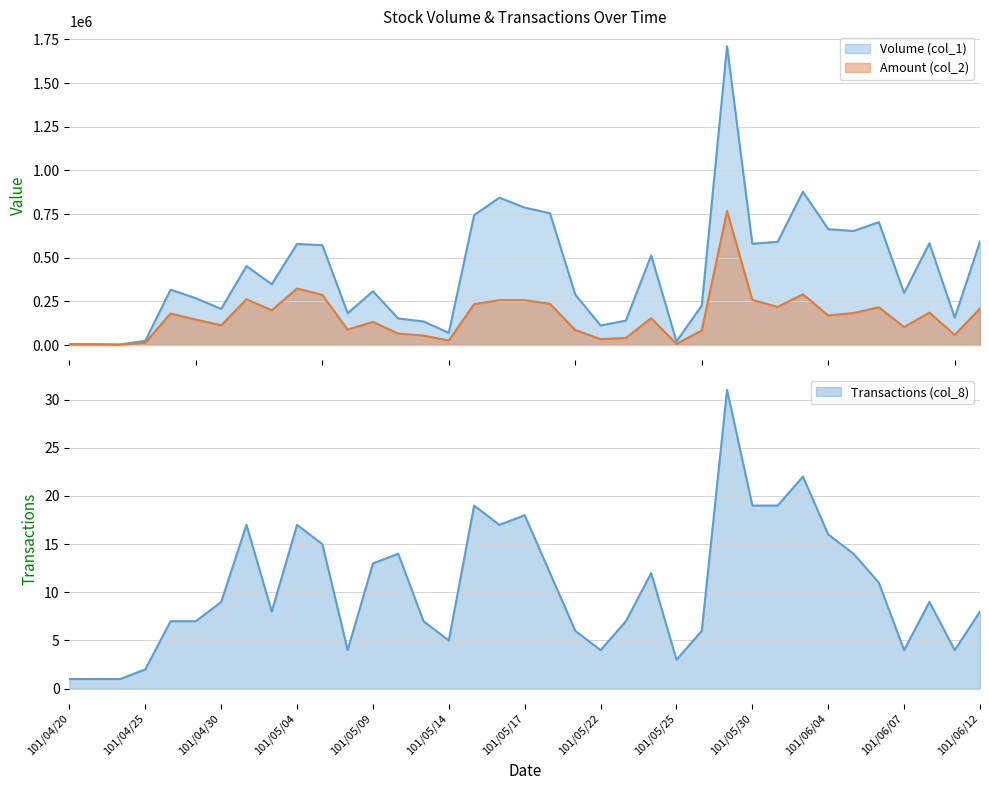

List the series in order of their overall mean, highest first.

Volume (col_1), Amount (col_2), Transactions (col_8)